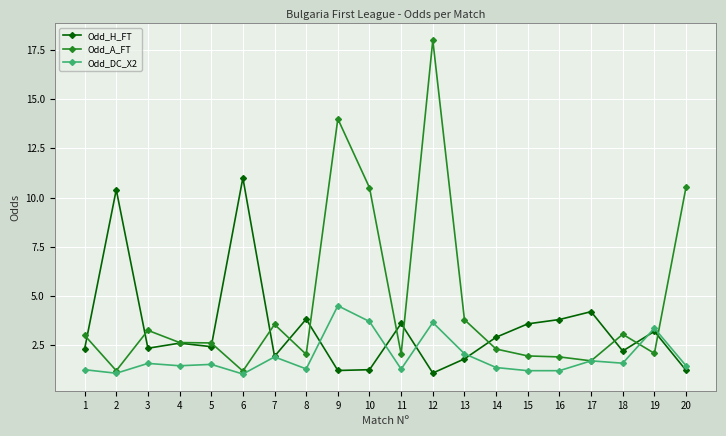

Which label corresponds to the largest value in the chart?

12